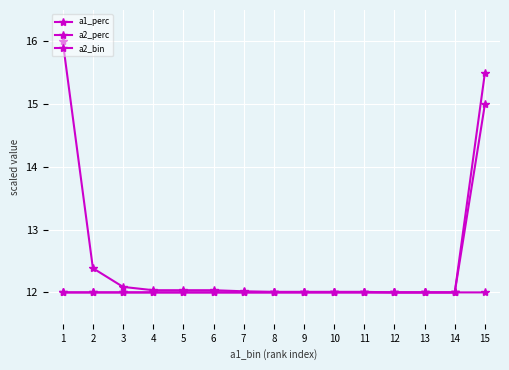

Is this an area chart (filled region under the line)?

No